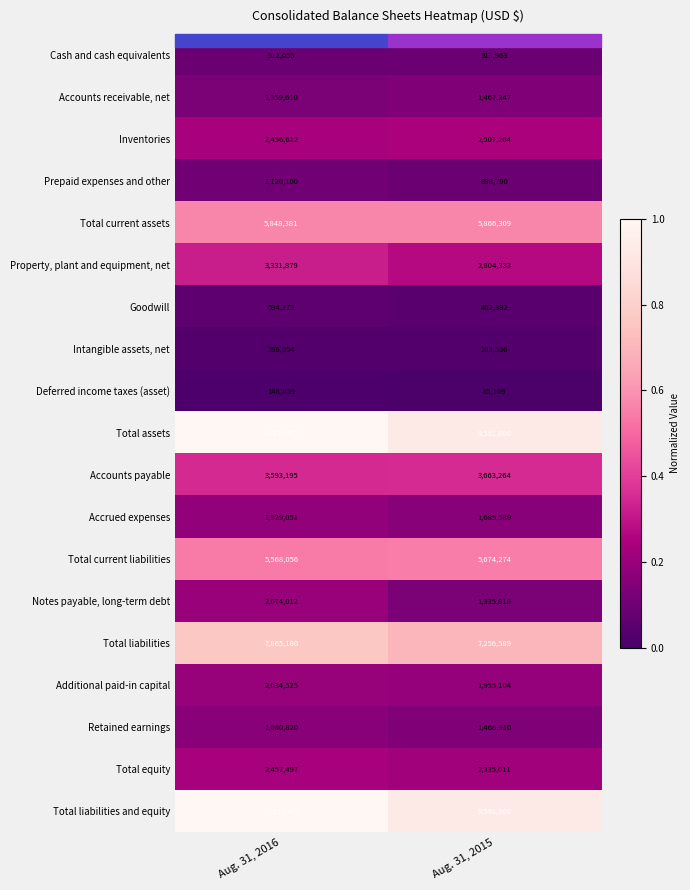

List the labels in order of Inventories value, largest first.

Aug. 31, 2015, Aug. 31, 2016